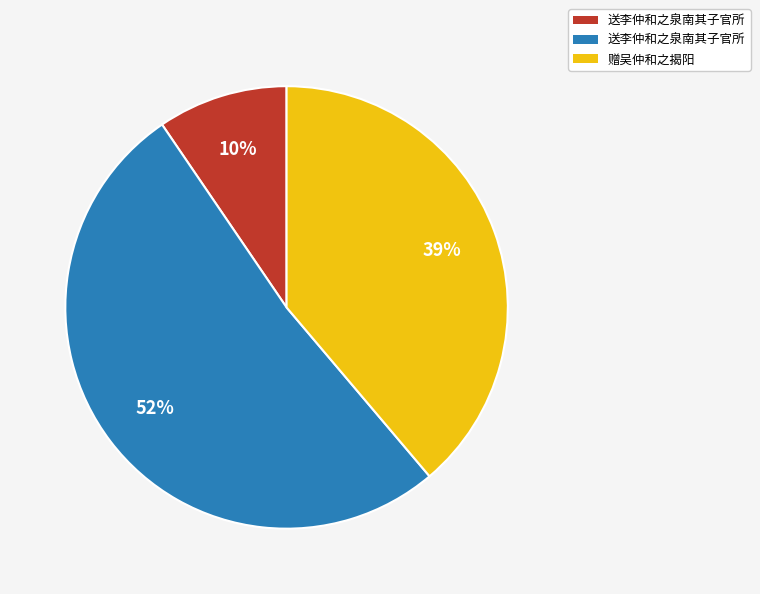

To the nearest percent, what is the average slice percentage?

33%